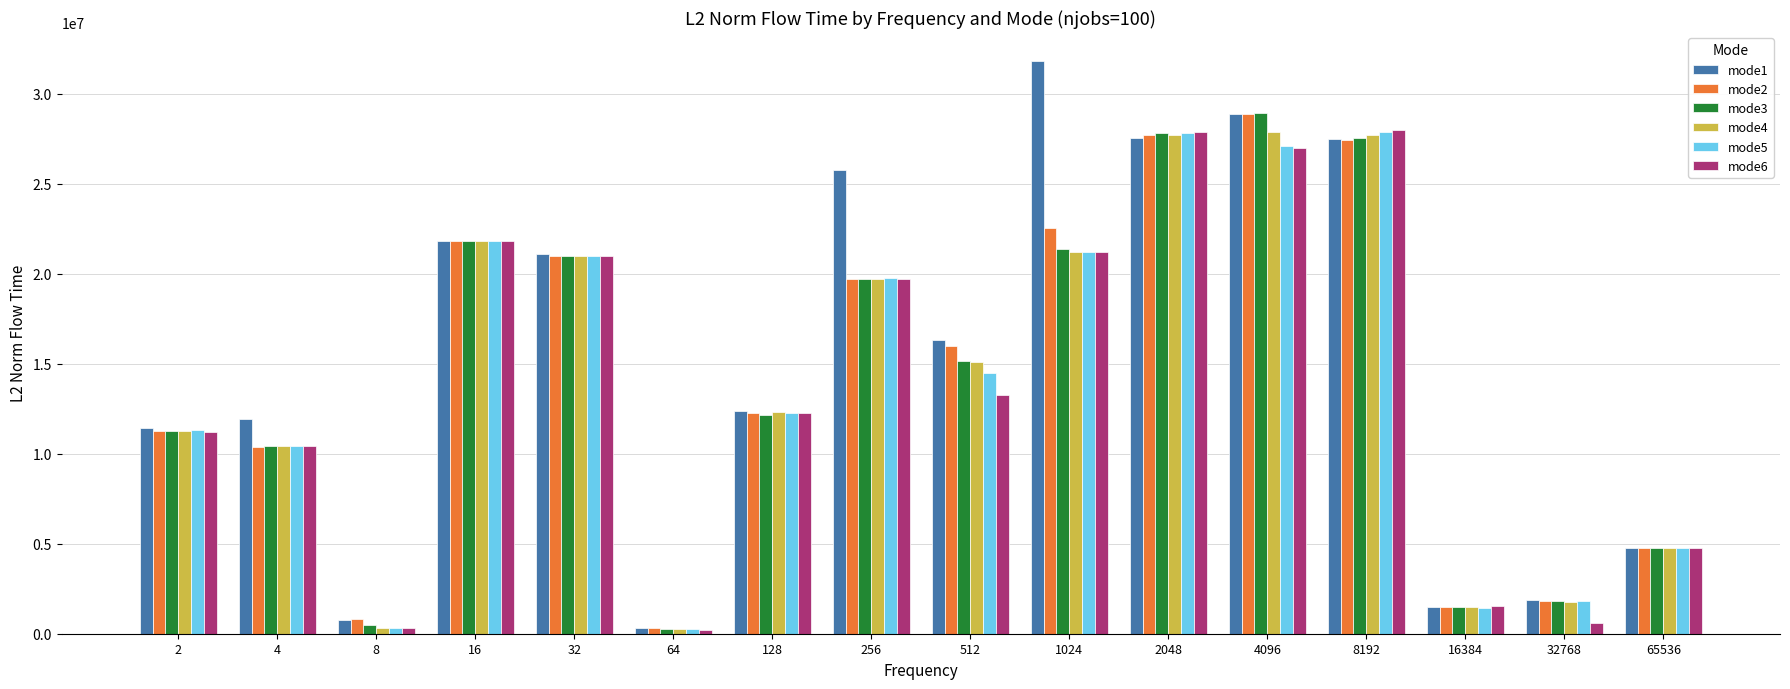

How many categories are shown in the chart?

16